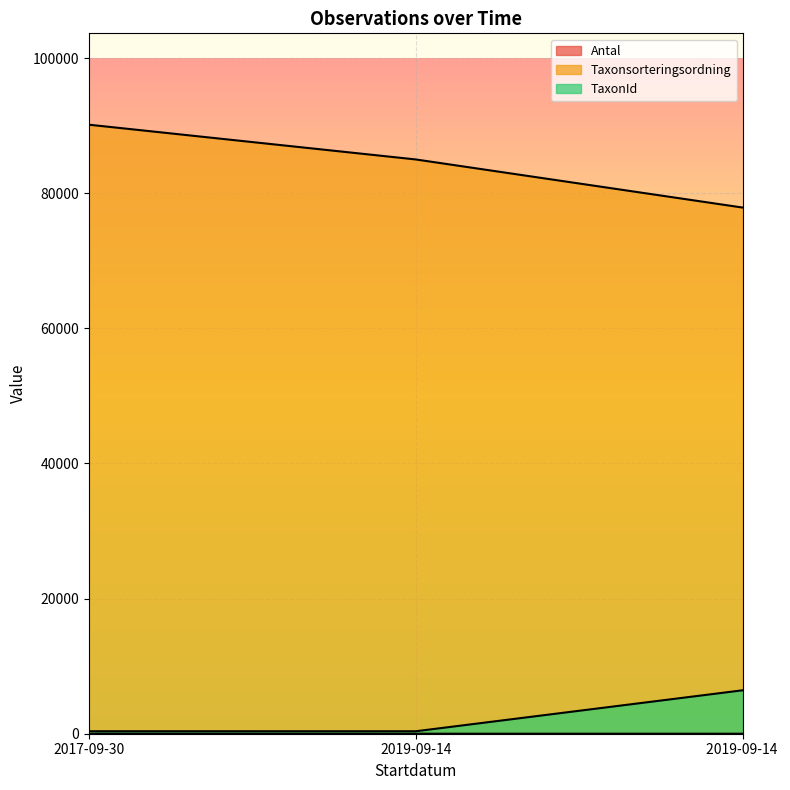

Between 2019-09-14 and 2019-09-14 , which series saw the biggest shift?

Taxonsorteringsordning